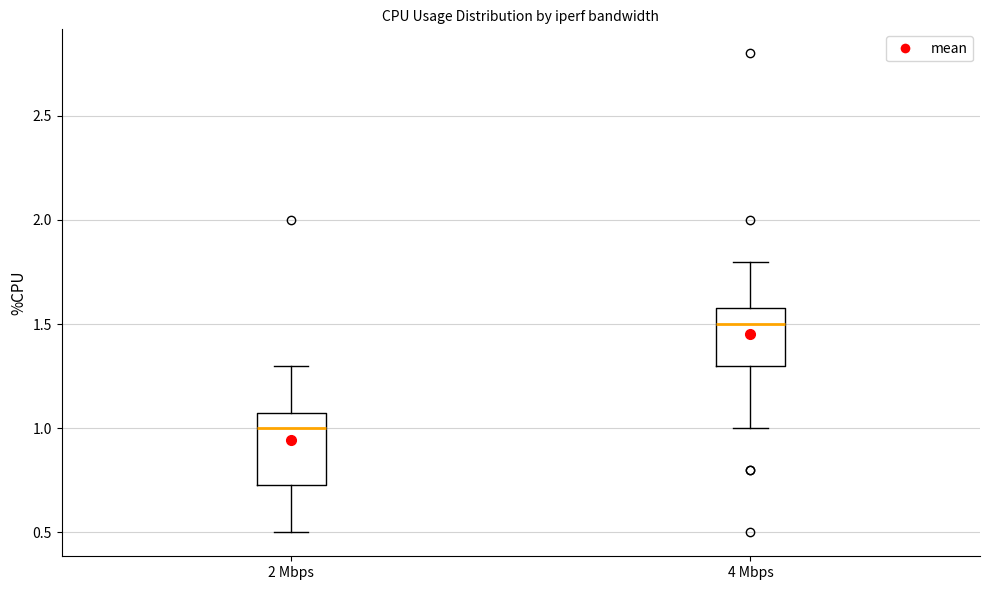

Reading left to right, transcribe this box plot: for each box, give where its median line is, the range the box spans, and where its two whiskers end, as read against the y-axis. The values are not printed on the chart, so give them approximately, as read against the axis.

2 Mbps: median 1.00, box 0.75 to 1.10, whiskers 0.50 to 1.30
4 Mbps: median 1.50, box 1.30 to 1.60, whiskers 1.00 to 1.80